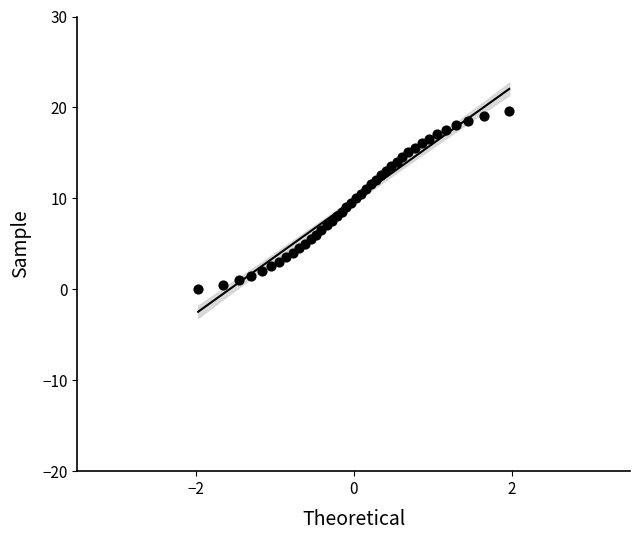

What is the range of Y values (max minus min)?

19.6